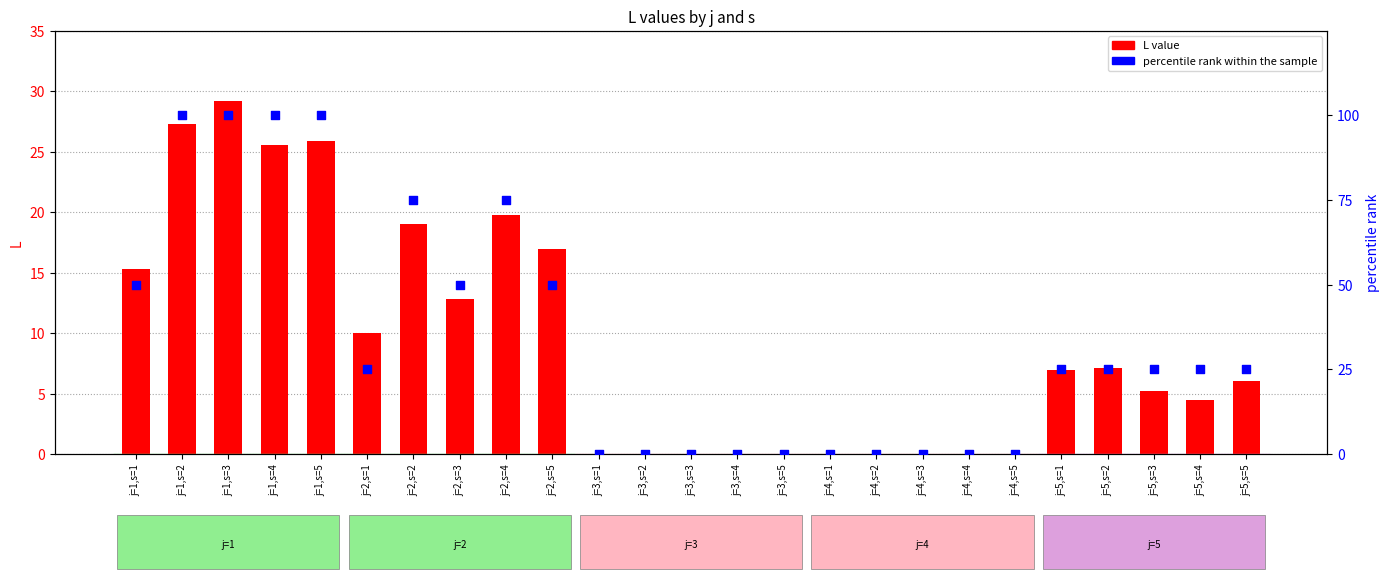

Which series contains the lowest Y value?

L value